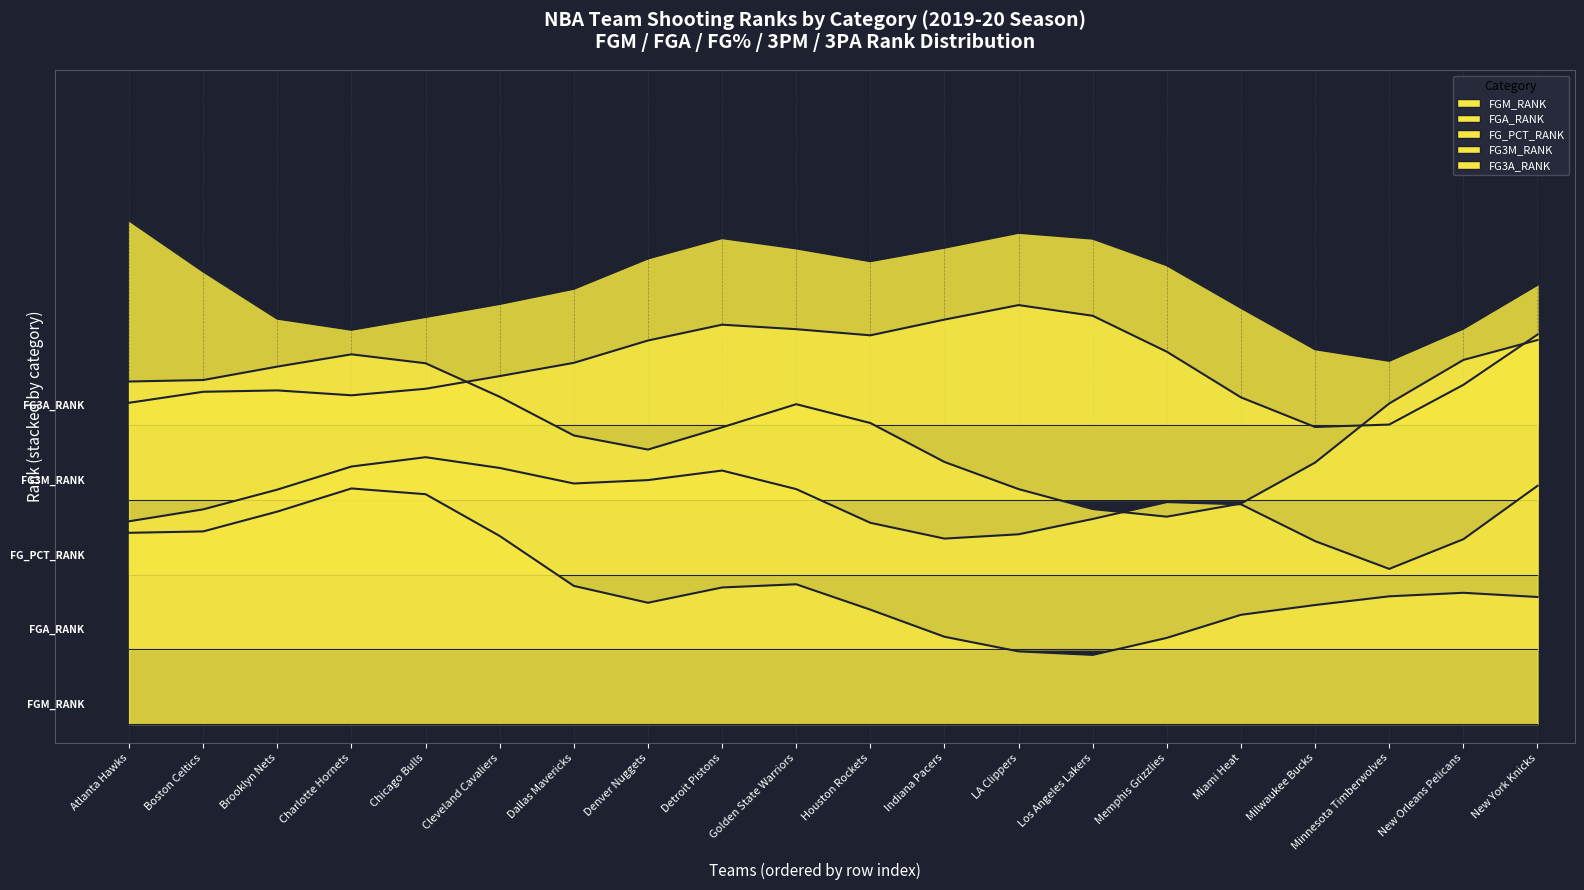

Which category has the lowest value across all series?

Milwaukee Bucks